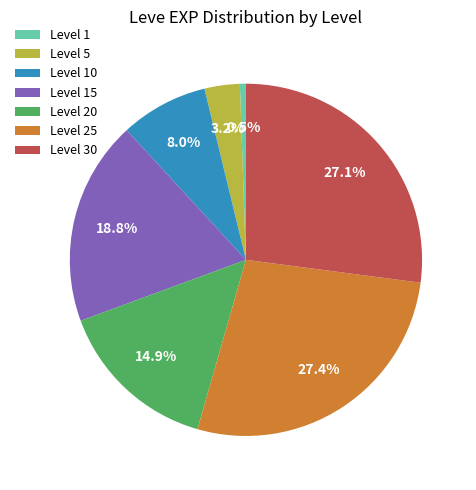

Which has a higher value, Level 5 or Level 25?

Level 25